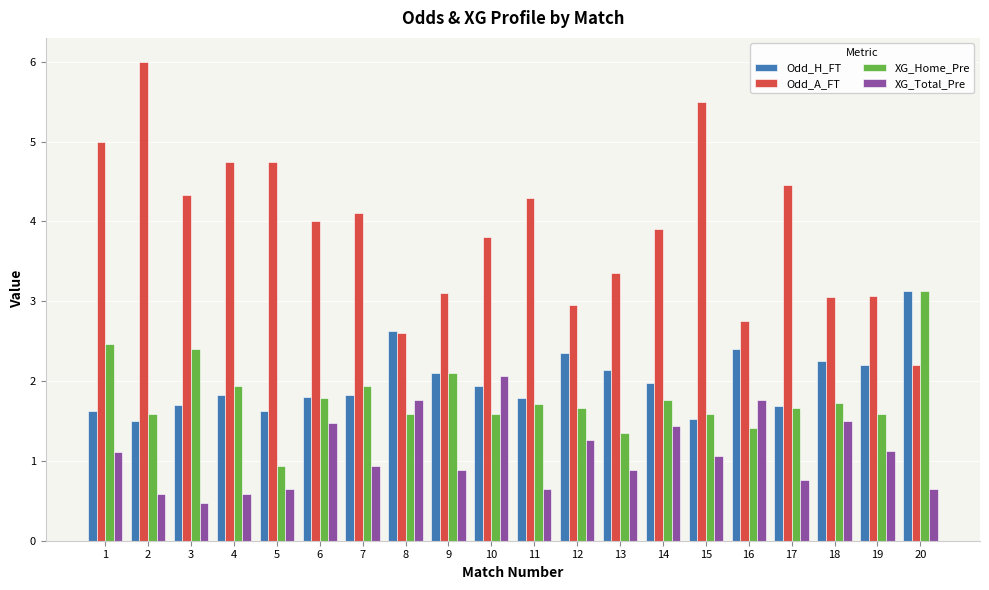

The value of Odd_H_FT at 1 is 1.6. True or false?

True